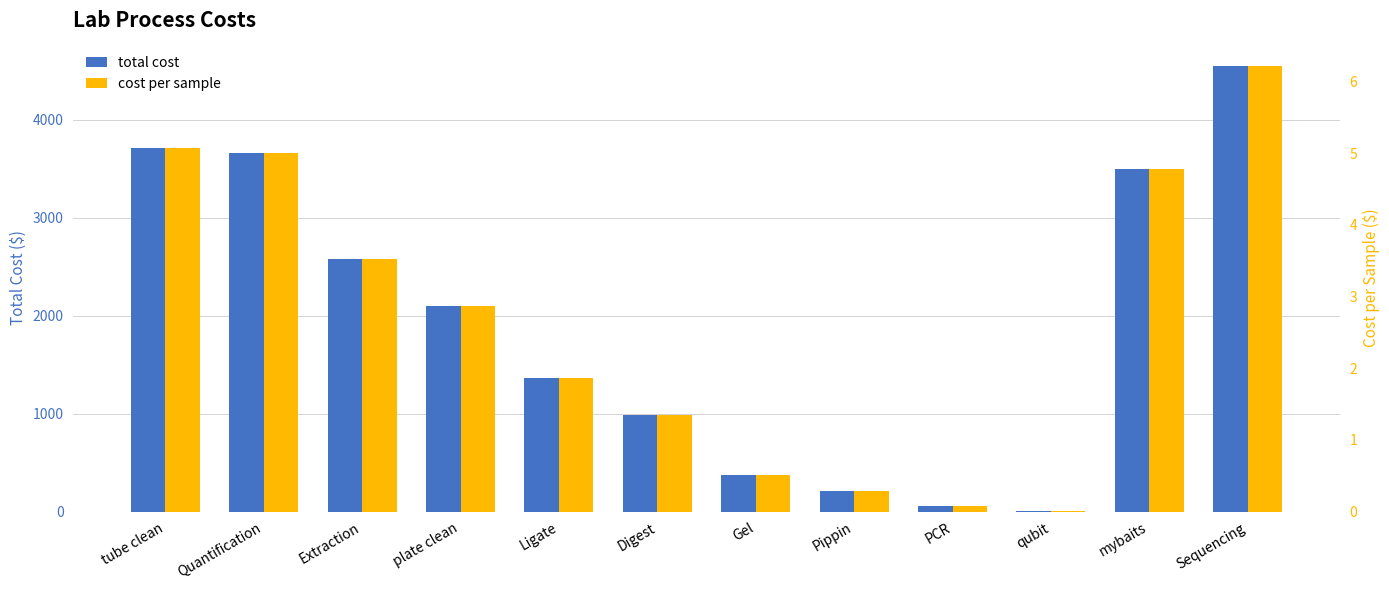

Rank the categories by total cost value from lowest to highest.

qubit, PCR, Pippin, Gel, Digest, Ligate, plate clean, Extraction, mybaits, Quantification, tube clean, Sequencing